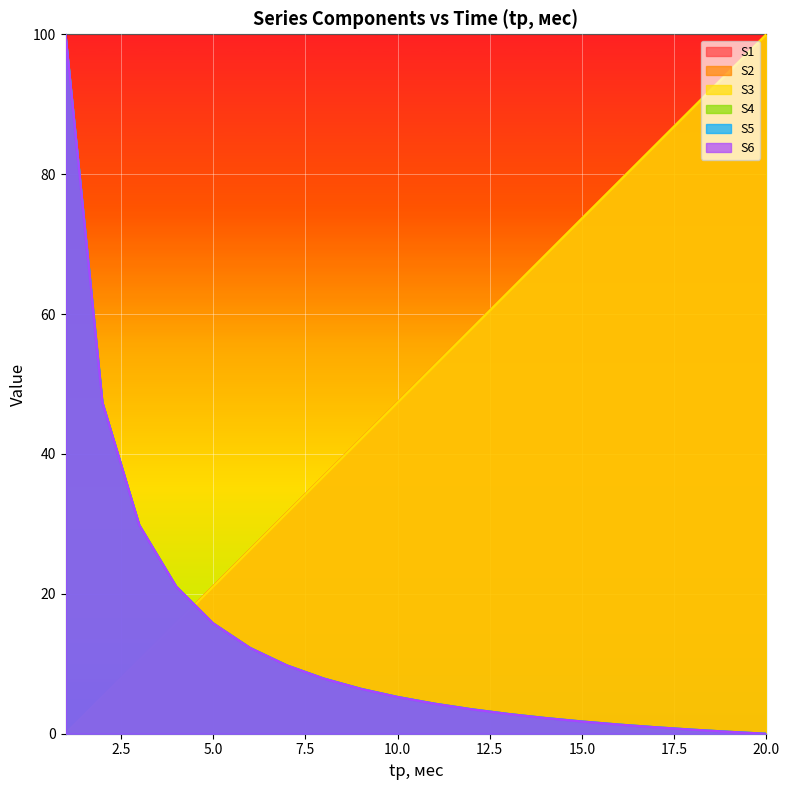

The S5 series shows 9.8 at 7. True or false?

True